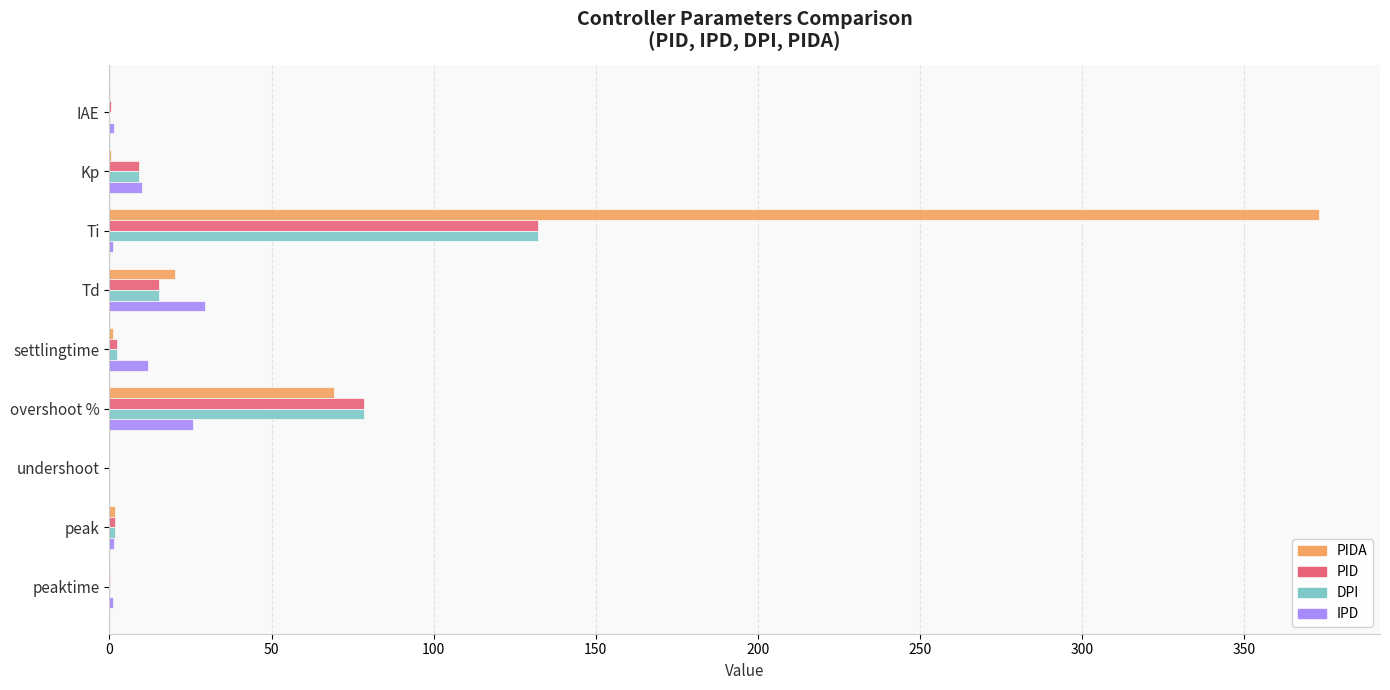

Is the value of PID at overshoot % greater than the value of PIDA at settlingtime?

Yes